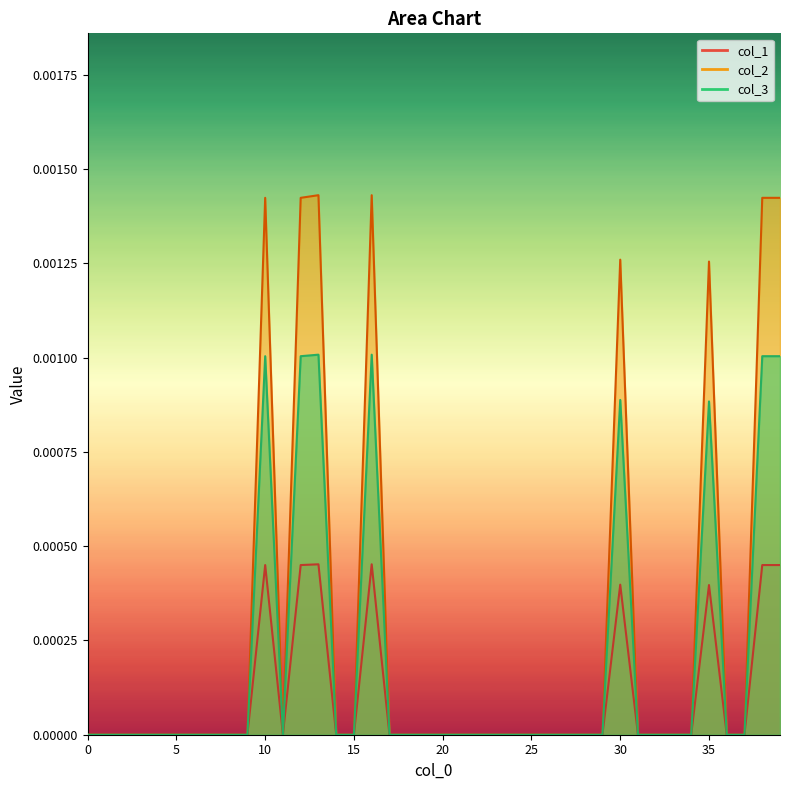

True or false: col_2 and col_1 cross at least once.

False